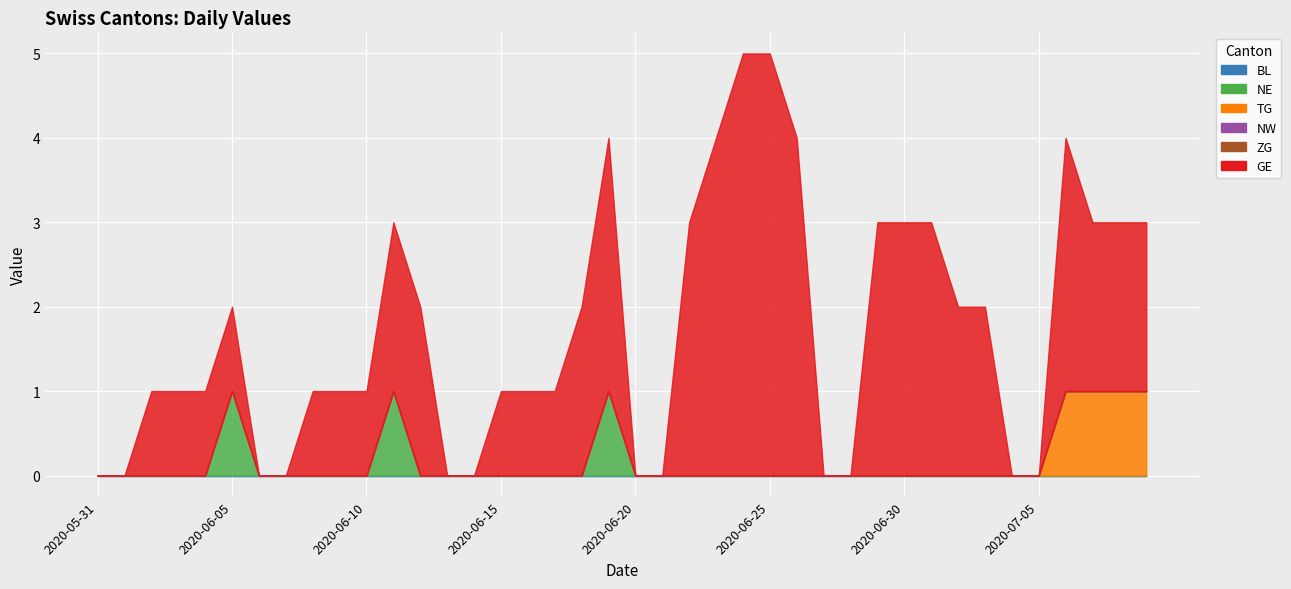

At which label does ZG reach its minimum?

2020-05-31